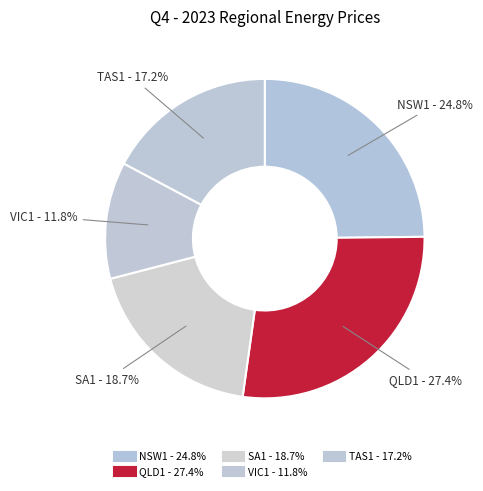

To the nearest percent, what percentage of the pie is NSW1?

25%